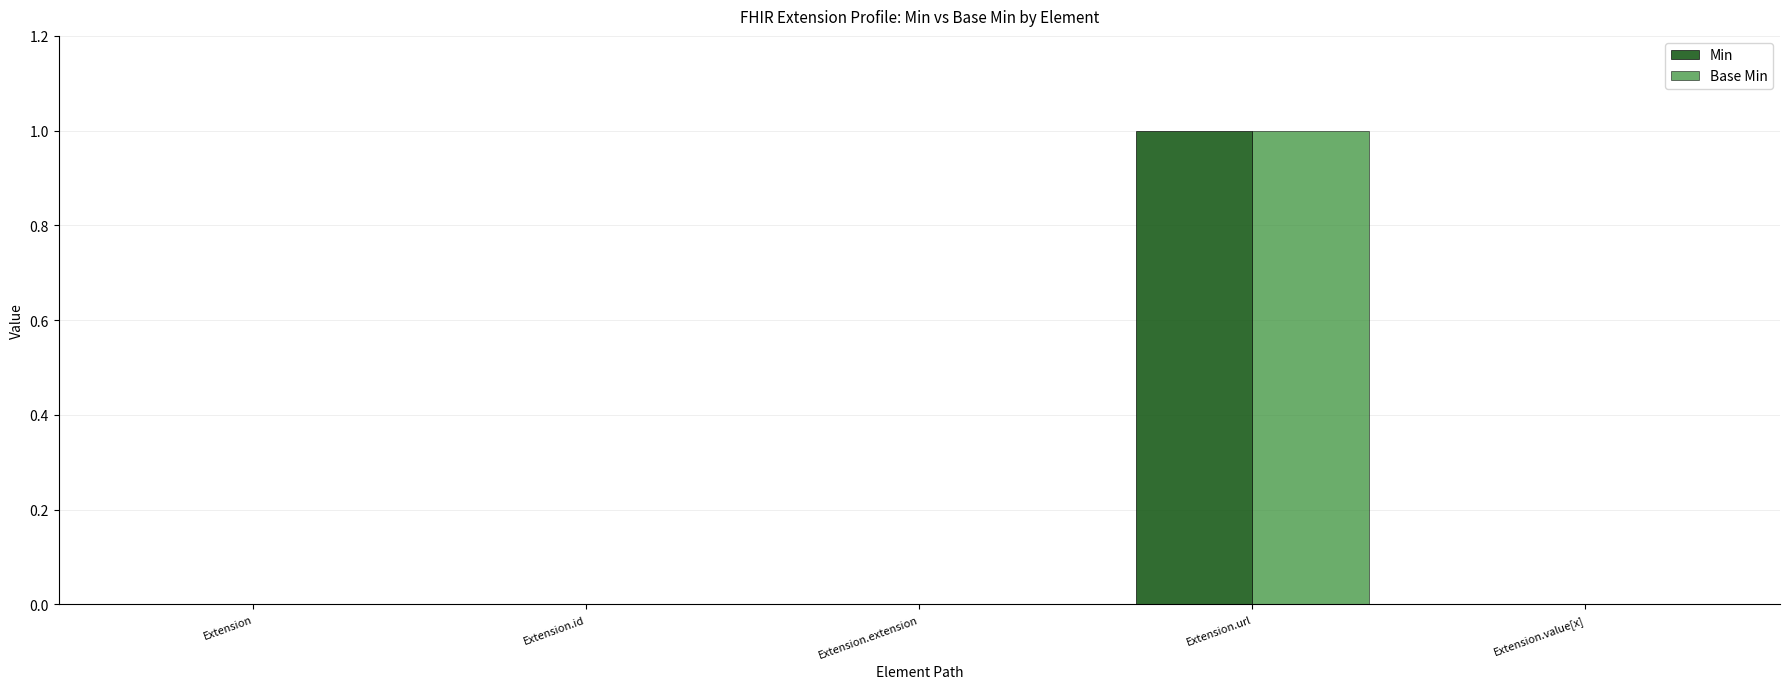

Which category has the highest value in the Min series?

Extension.url